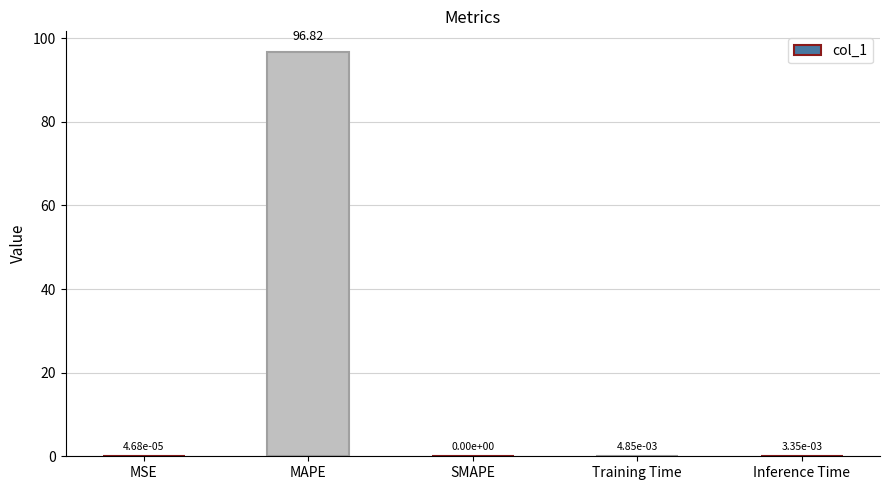

The value at SMAPE is 0.0. True or false?

True